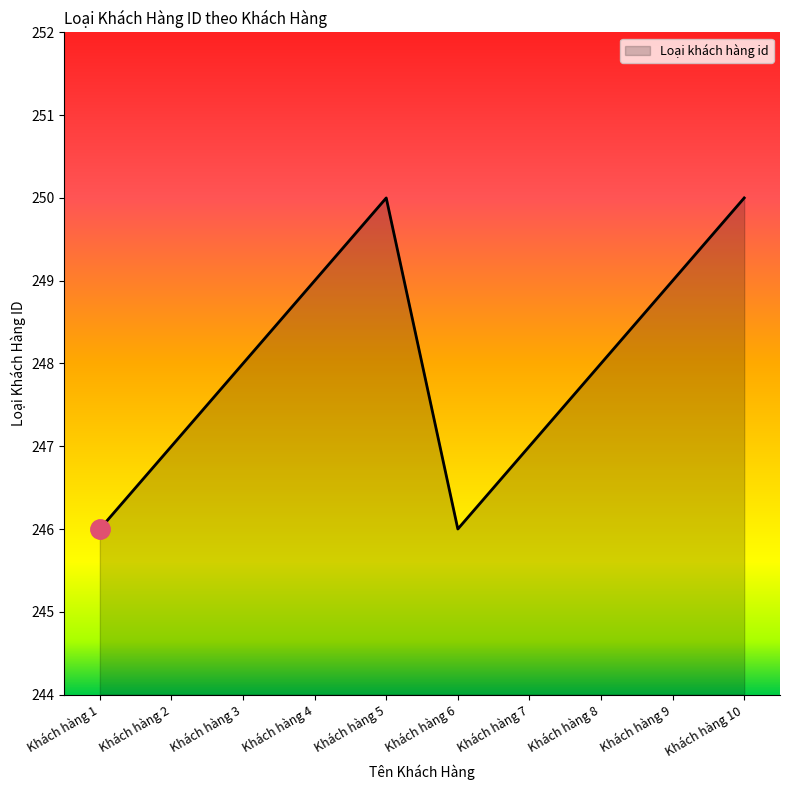

True or false: the data shows 152 at Khách hàng 6.

False